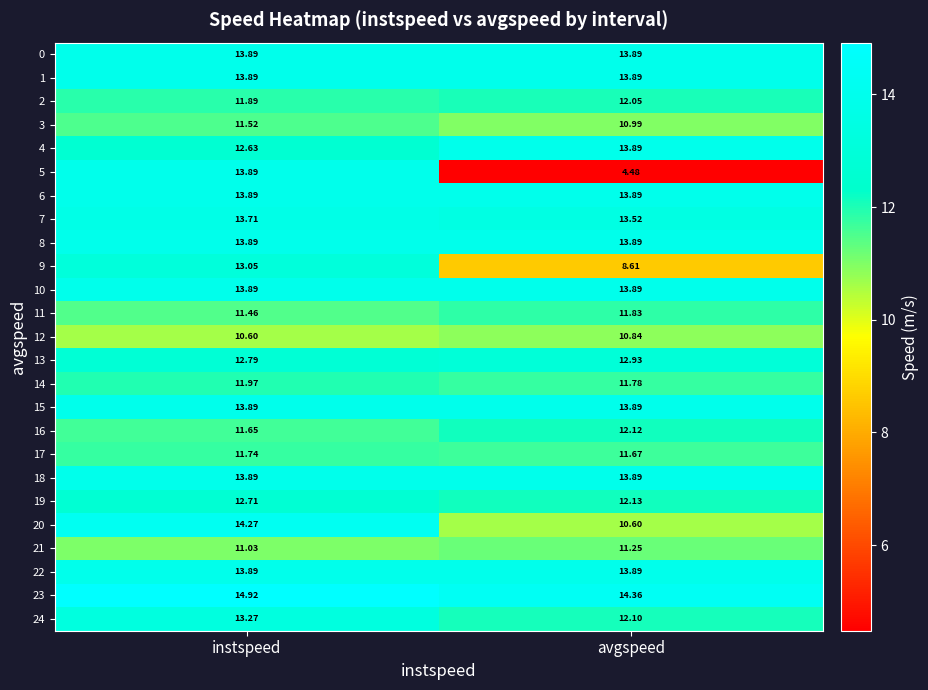

Which category has the lowest value in the 12 series?

instspeed